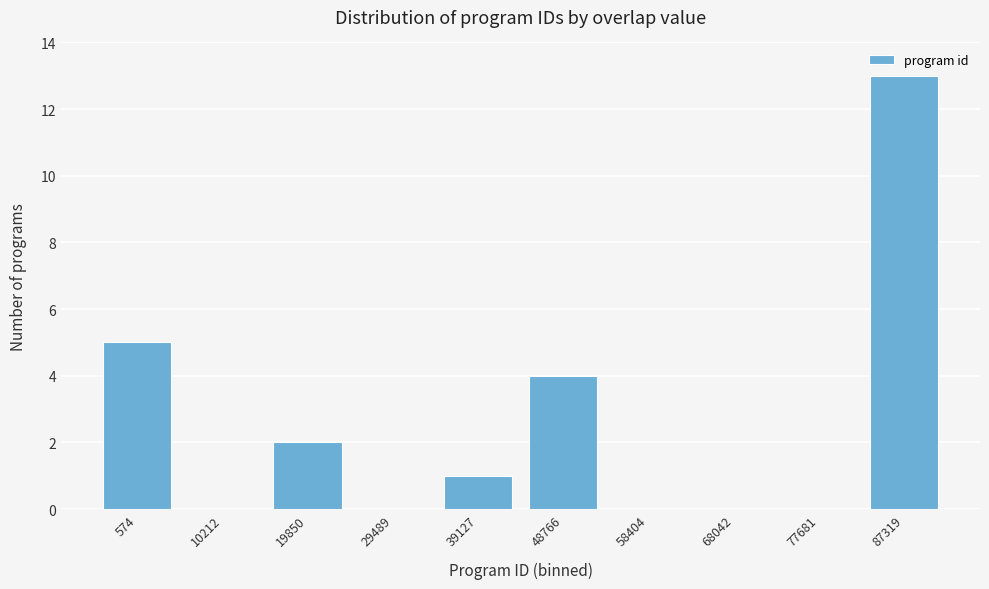

Reading right to left, extract all data points from this chart.

87319=13	77681=0	68042=0	58404=0	48766=4	39127=1	29489=0	19850=2	10212=0	574=5